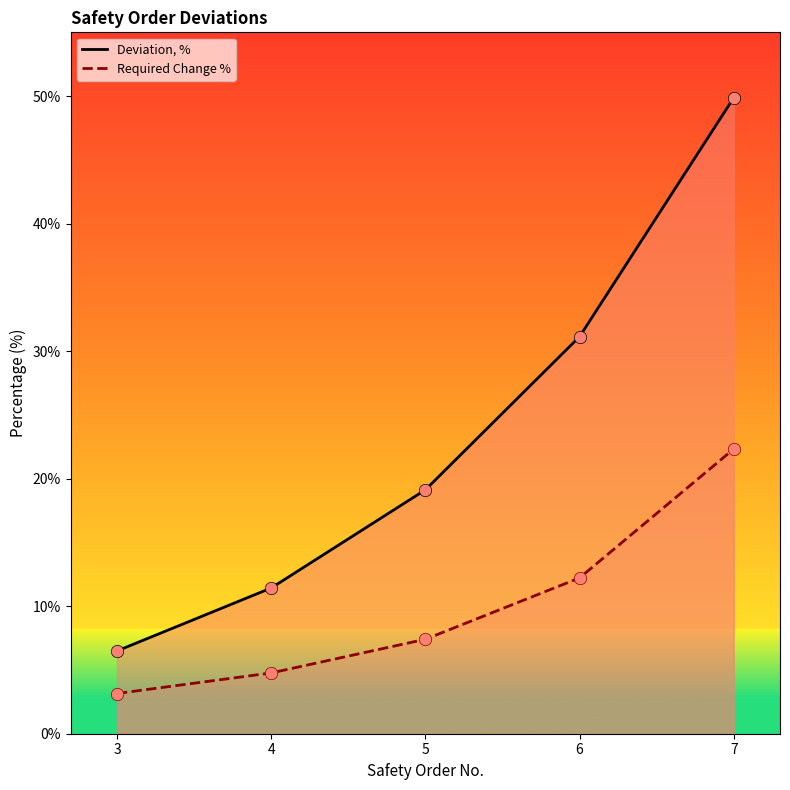

Which series reaches the maximum Y coordinate?

Deviation, %